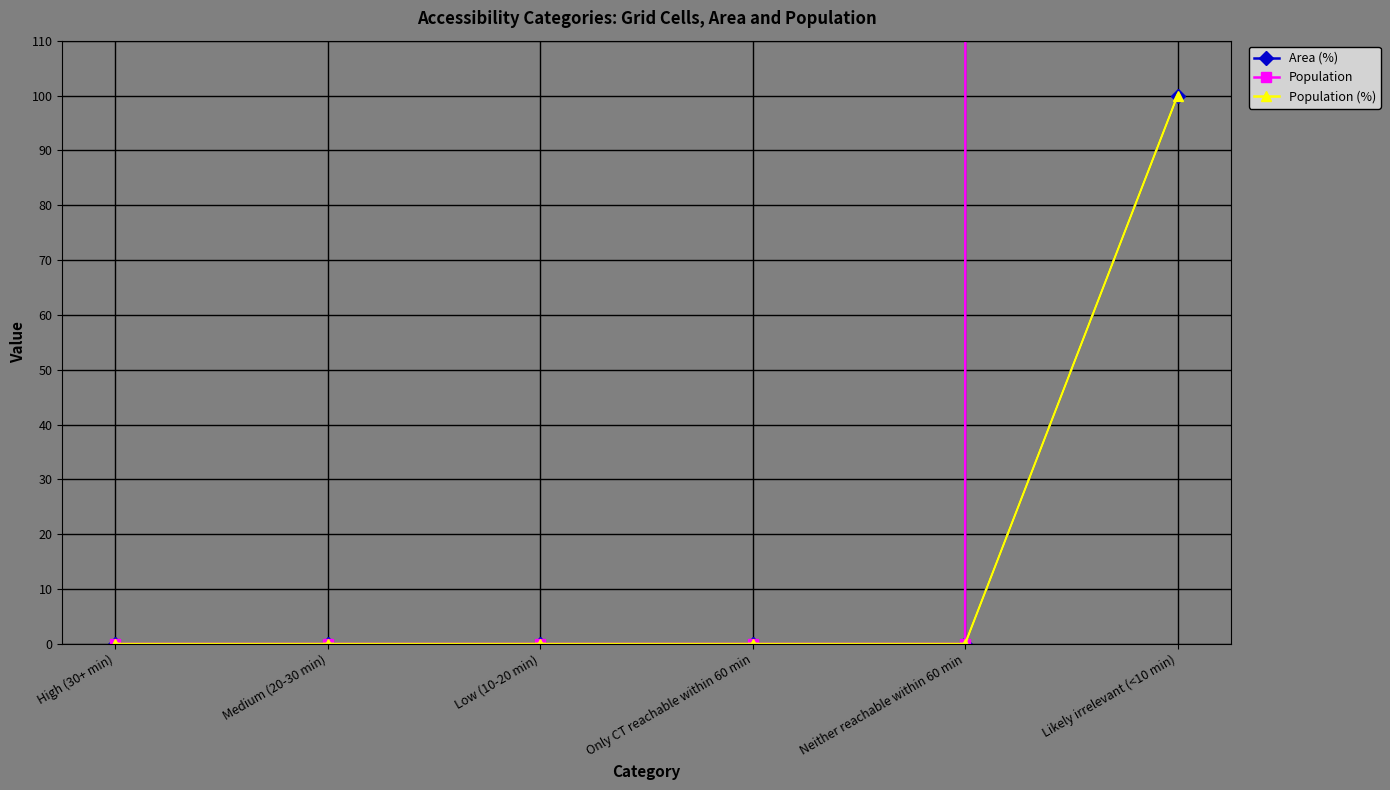

Is it true that Population (%) equals 0 at Medium (20-30 min)?

True